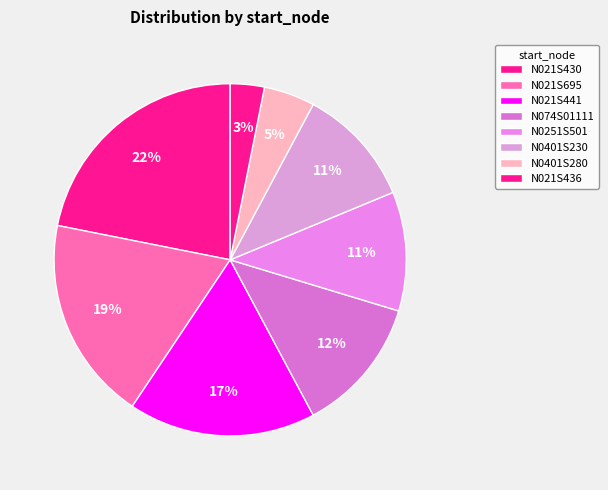

How many slices are in this pie chart?

8